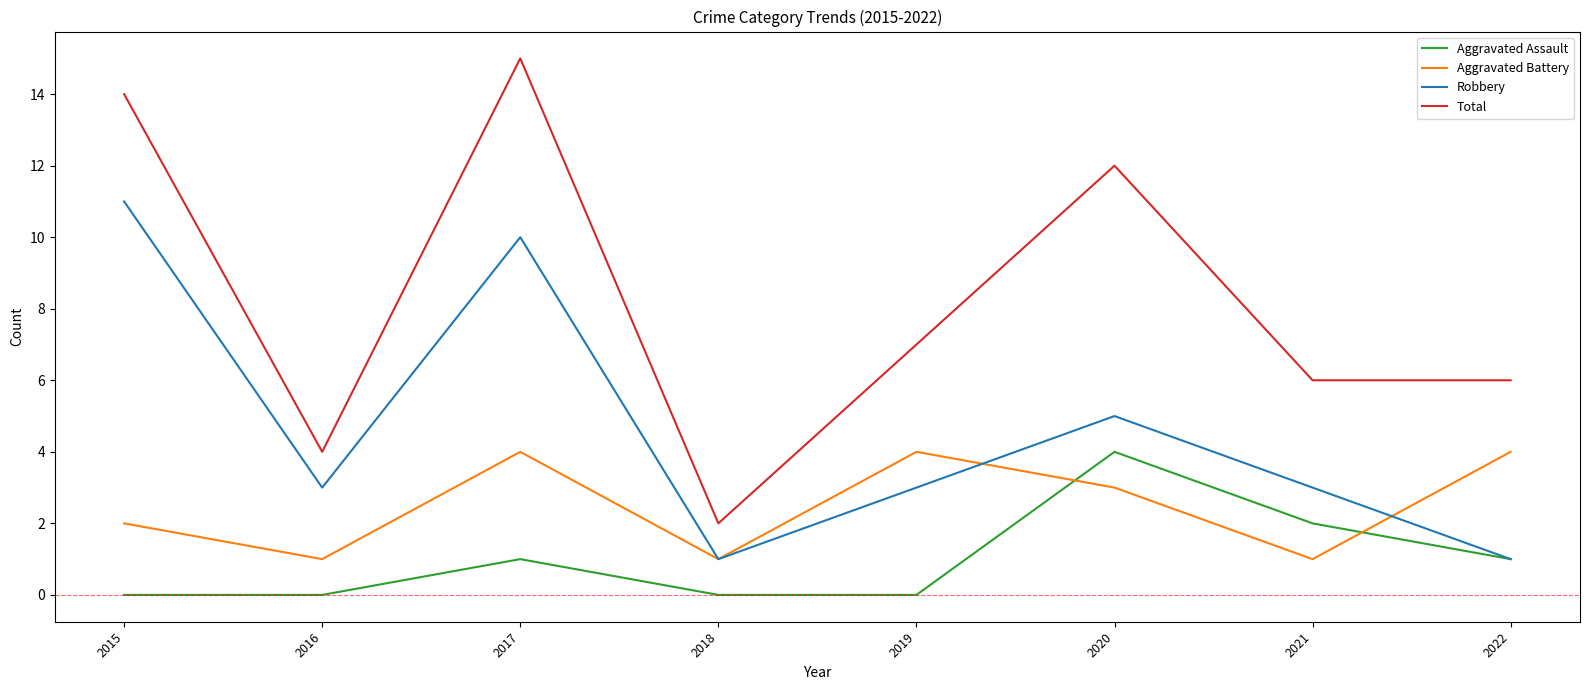

The value of Robbery at 2019 is 3. True or false?

True